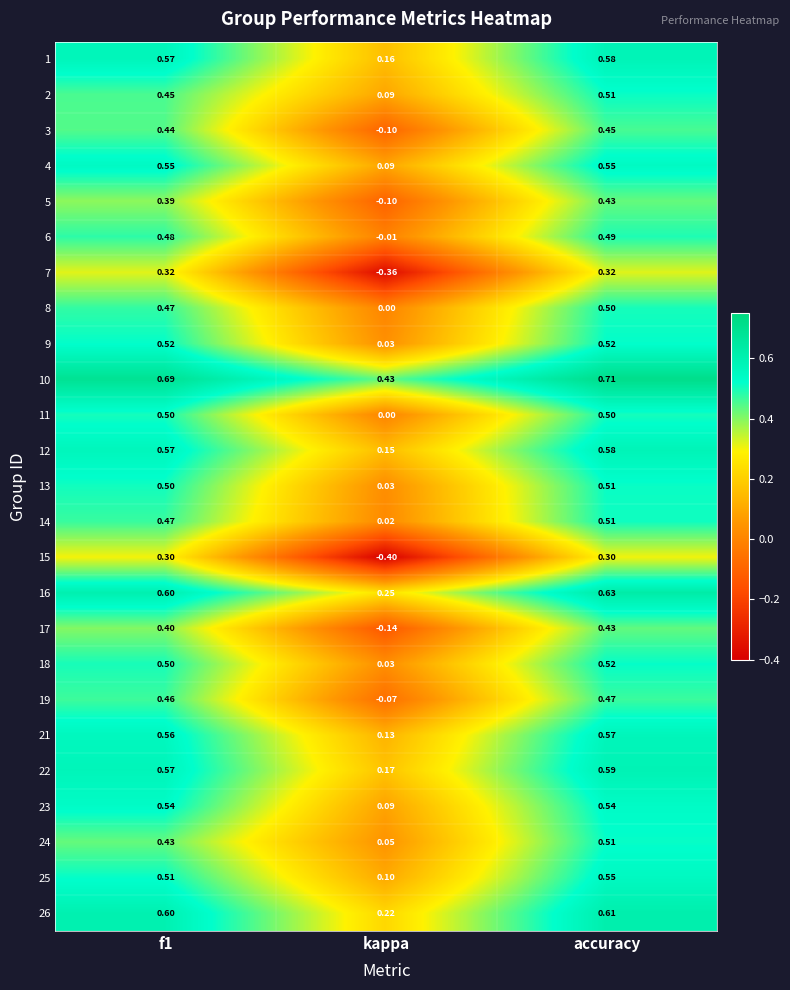

Which category has the lowest value across all series?

kappa